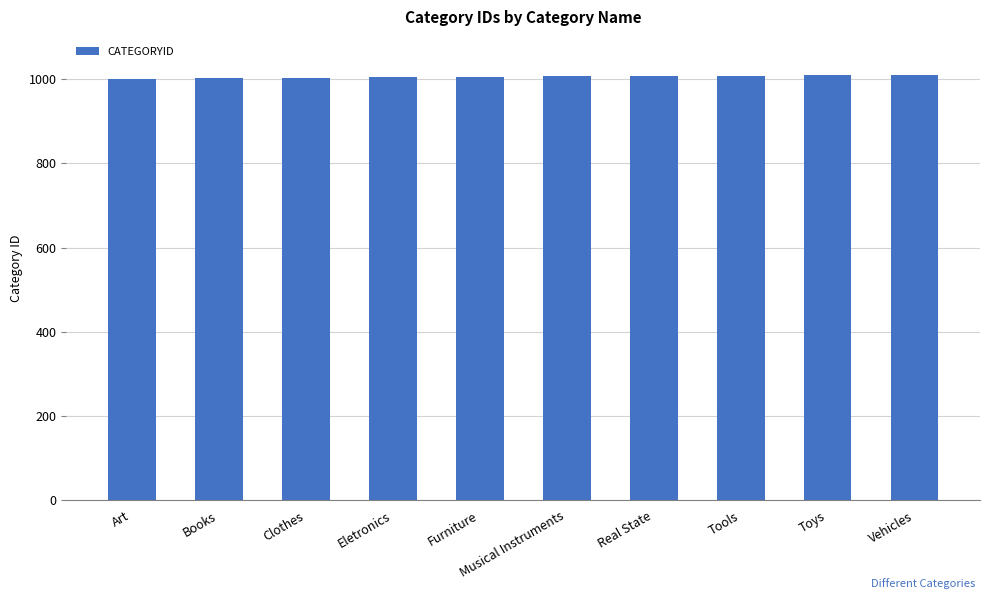

Approximately how many times larger is the value at Eletronics compared to Furniture?

1.0